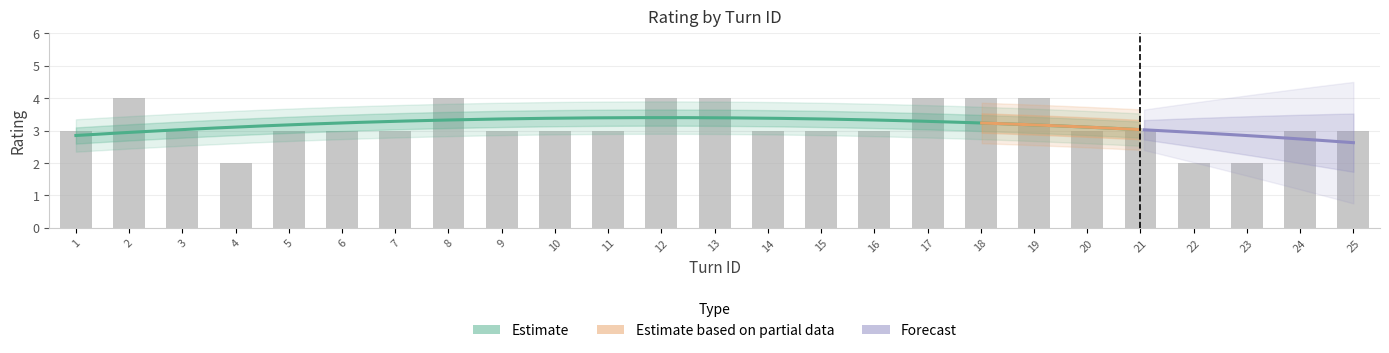

Which label corresponds to the largest value in the chart?

2